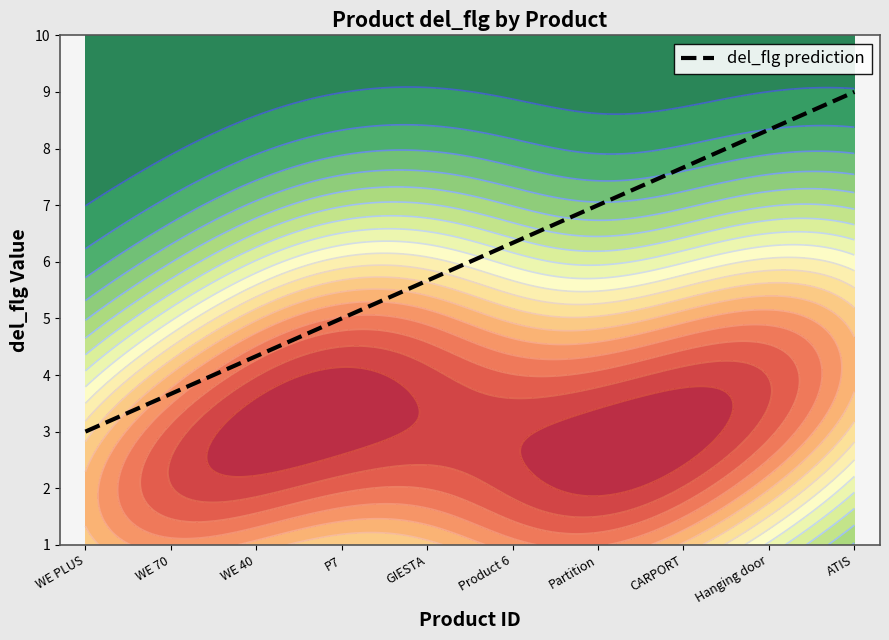

Reading left to right, transcribe all the data shown in this chart.

3.0	3.7	4.3	5.0	5.7	6.3	7.0	7.7	8.3	9.0